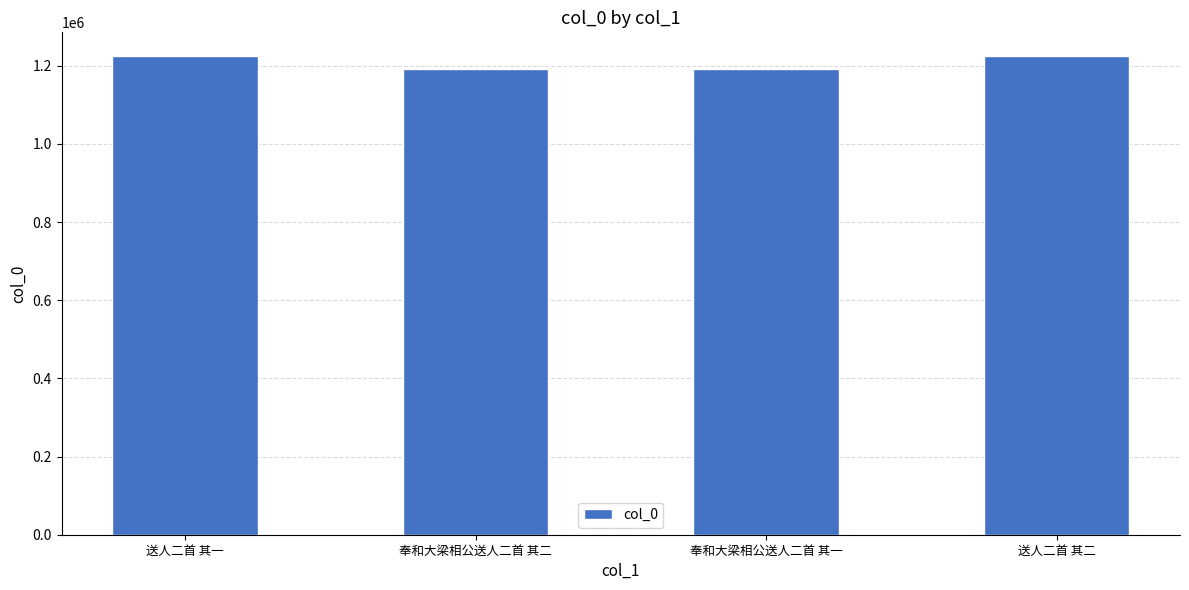

What is the change in value from 送人二首 其一 to 奉和大梁相公送人二首 其二?

-32213